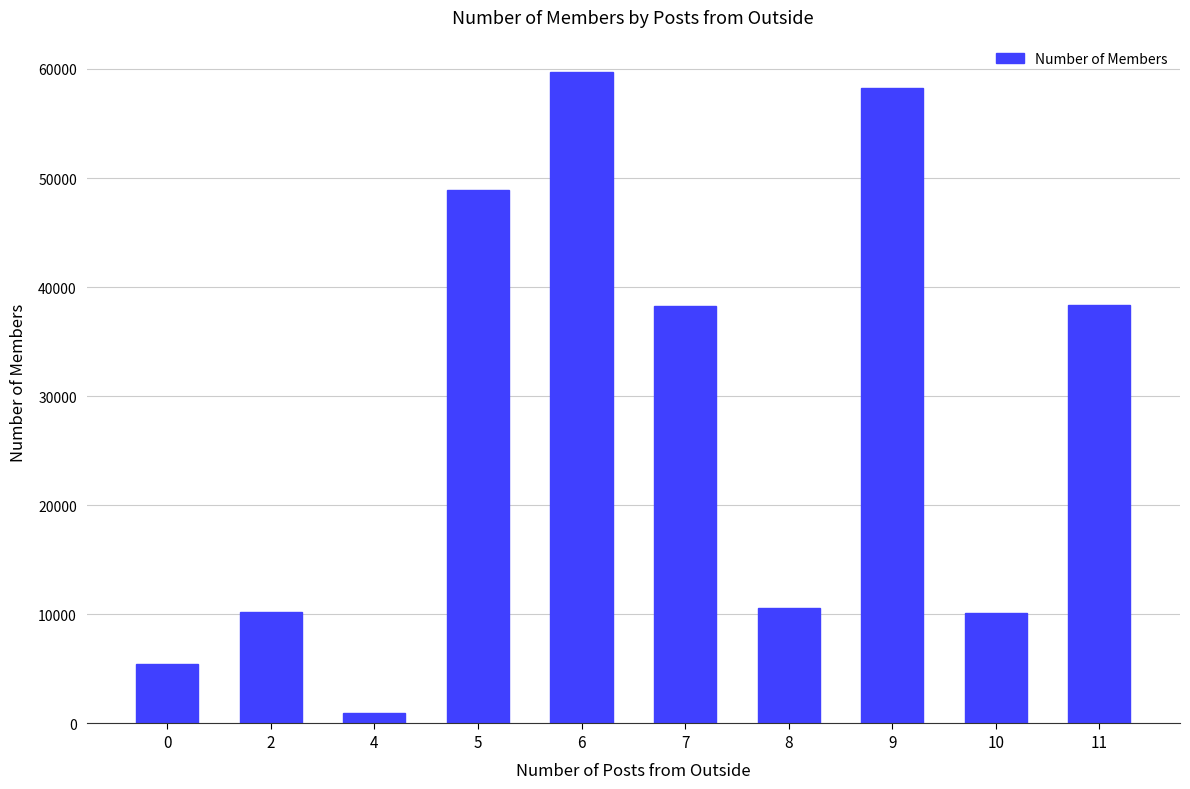

What is the change in value from 8 to 10?

-500